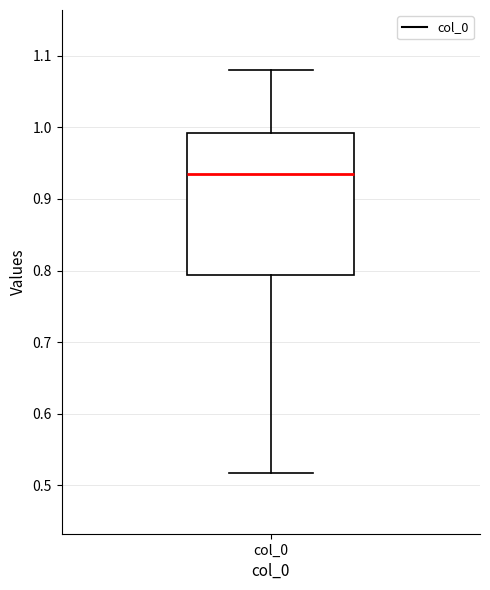

Where does the lower whisker of the box for col_0 end on the y-axis? The values are not printed on the chart, so give them approximately, as read against the axis.

0.52